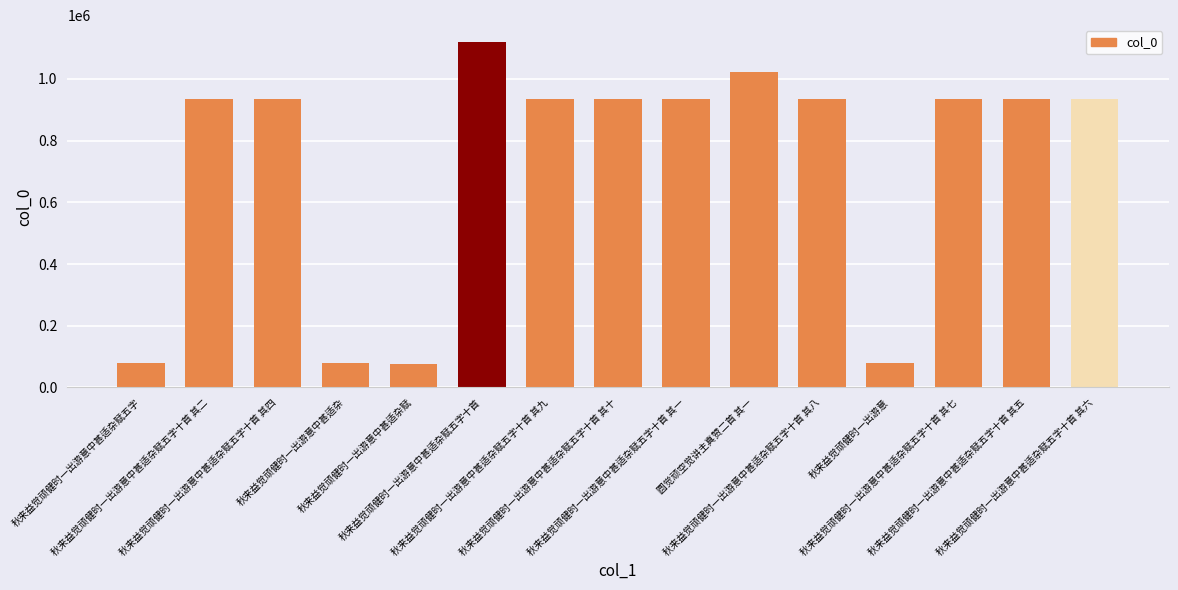

What is the label of the 15th bar from the left?

秋来益觉顽健时一出游意中甚适杂赋五字十首 其六